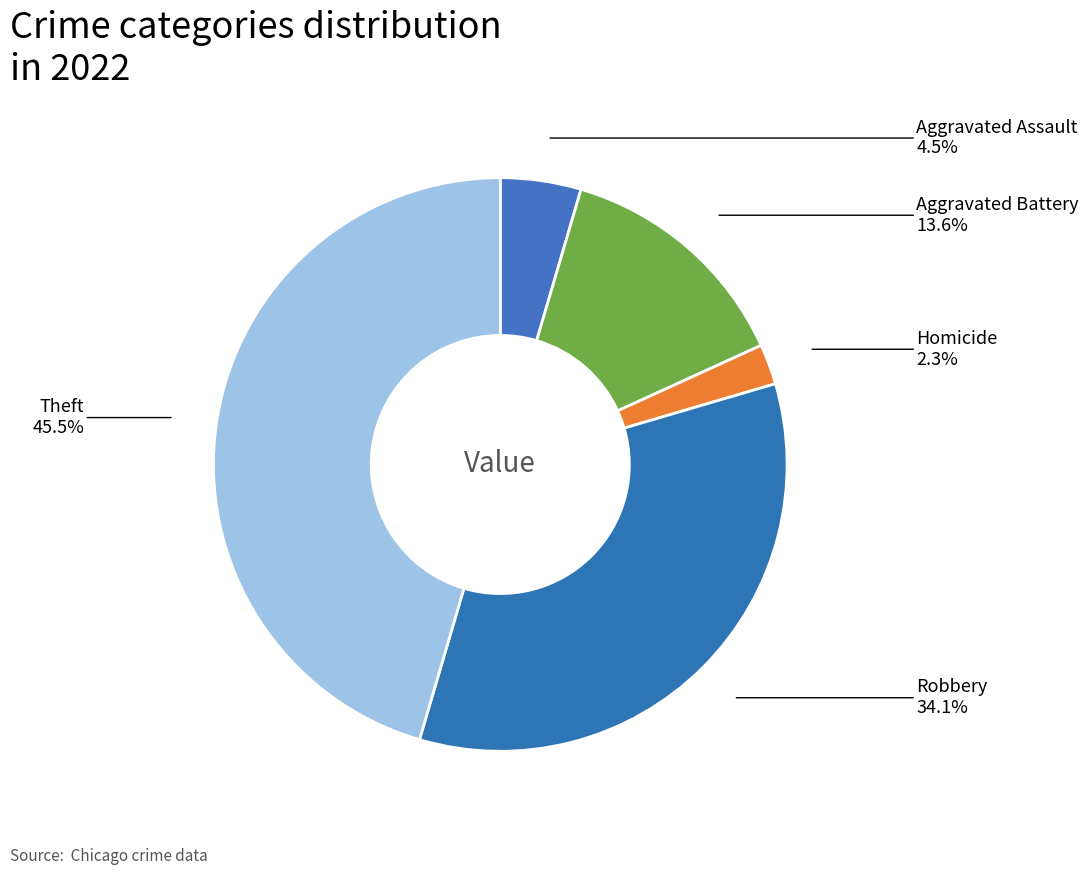

Which has a higher value, Theft or Robbery?

Theft